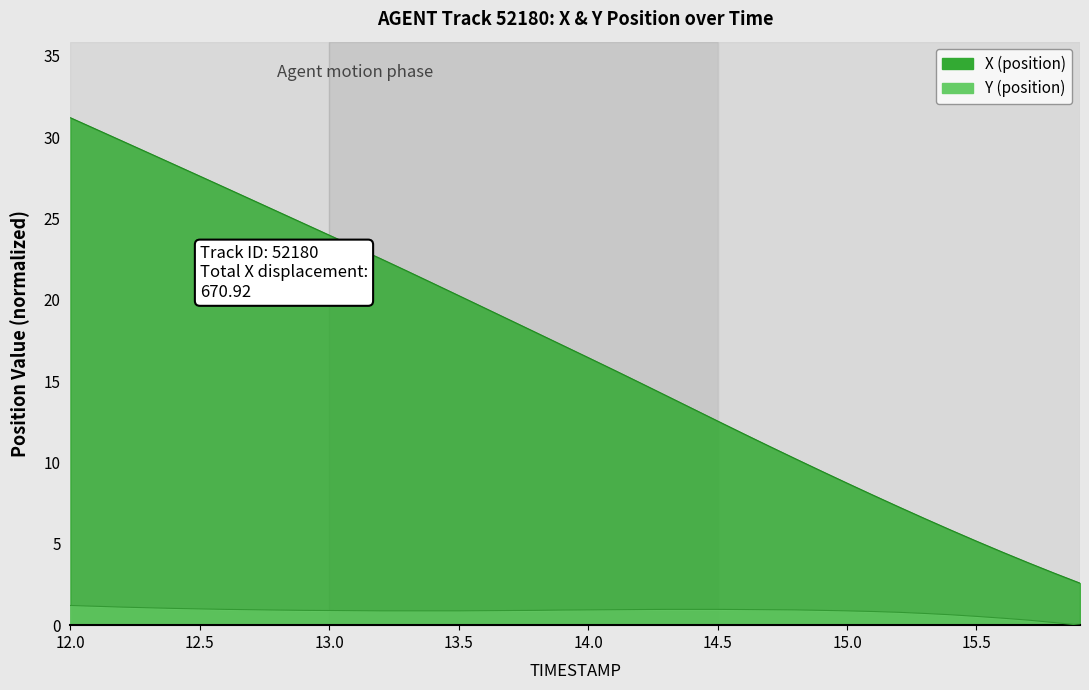

Which series has the widest spread of values?

X